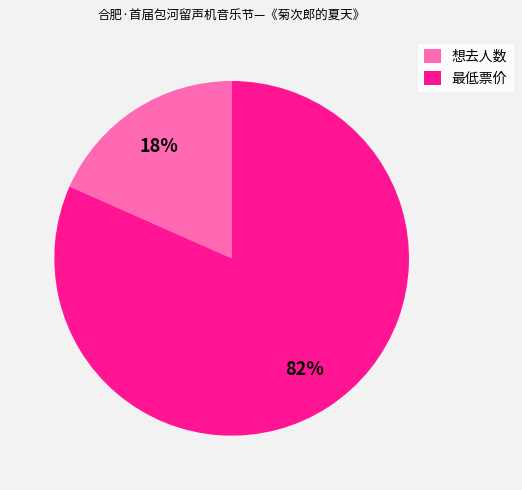

How many segments does this pie chart have?

2